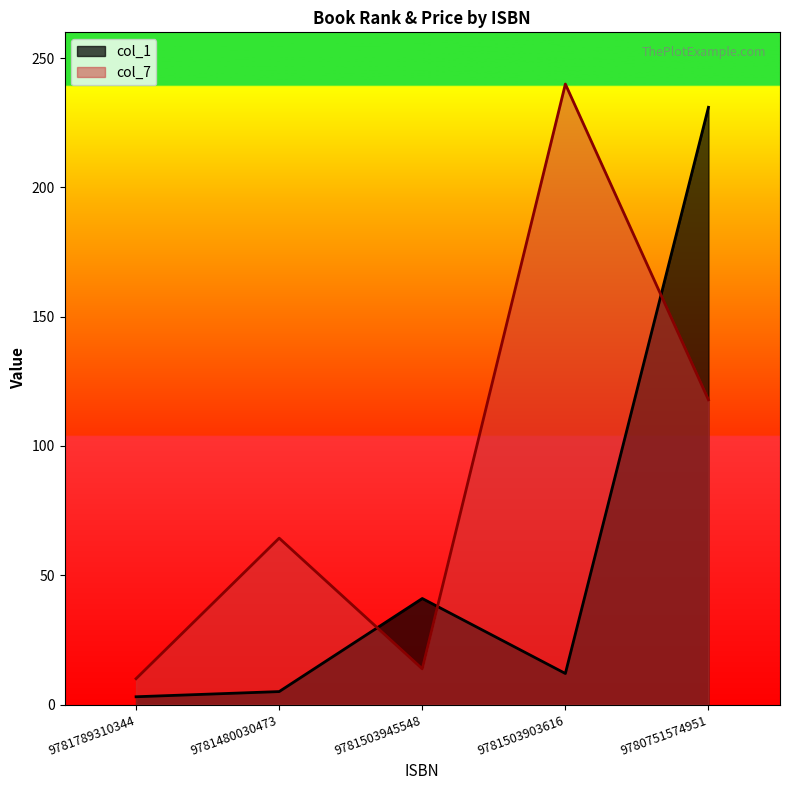

Which series has the widest spread of values?

col_7